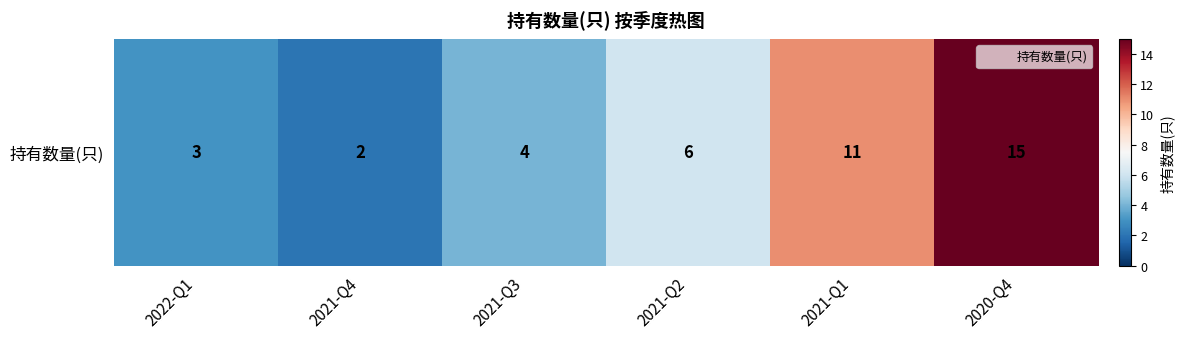

What is the ratio of the value at 2022-Q1 to the value at 2021-Q4?

1.5